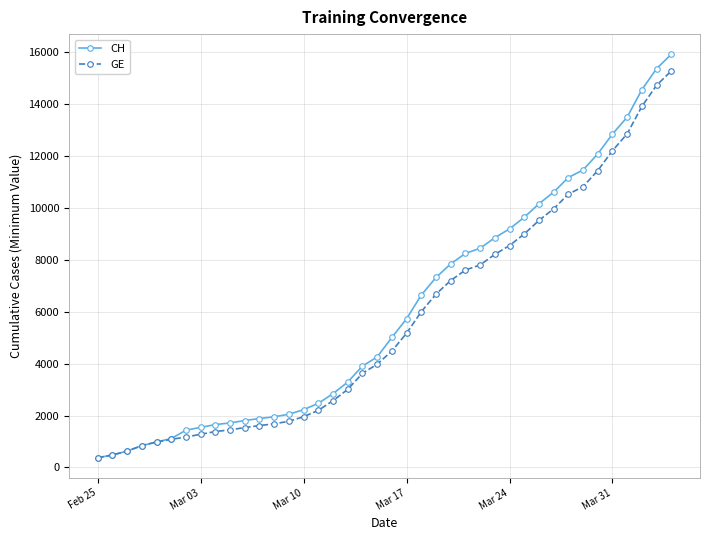

How many lines are shown in the chart?

2